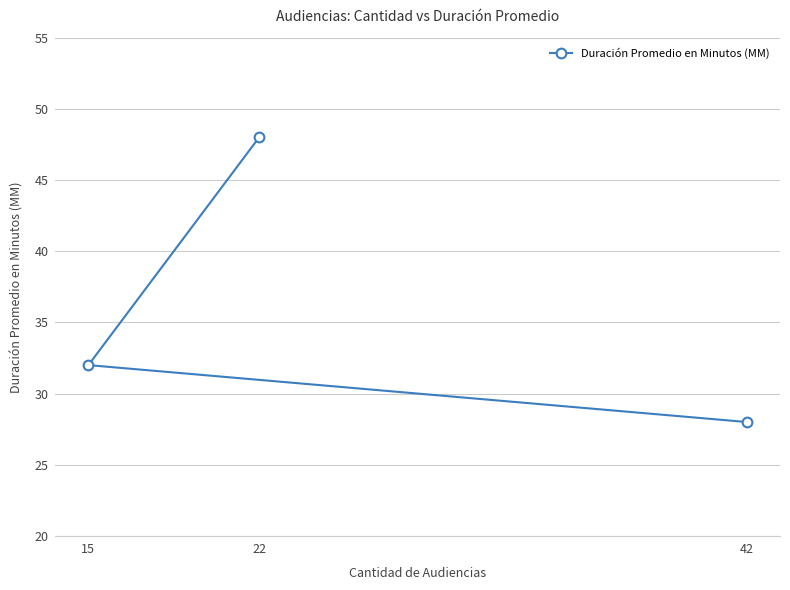

How many data points are less than 32?

1